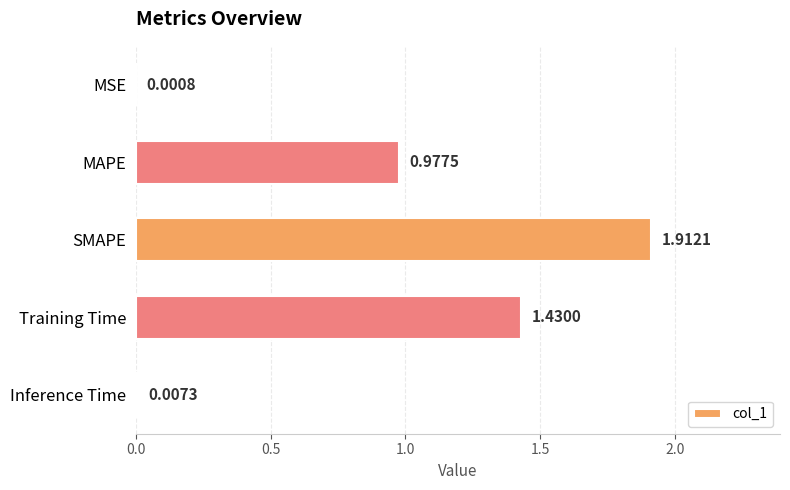

What is the change in value from MSE to Training Time?

+1.4